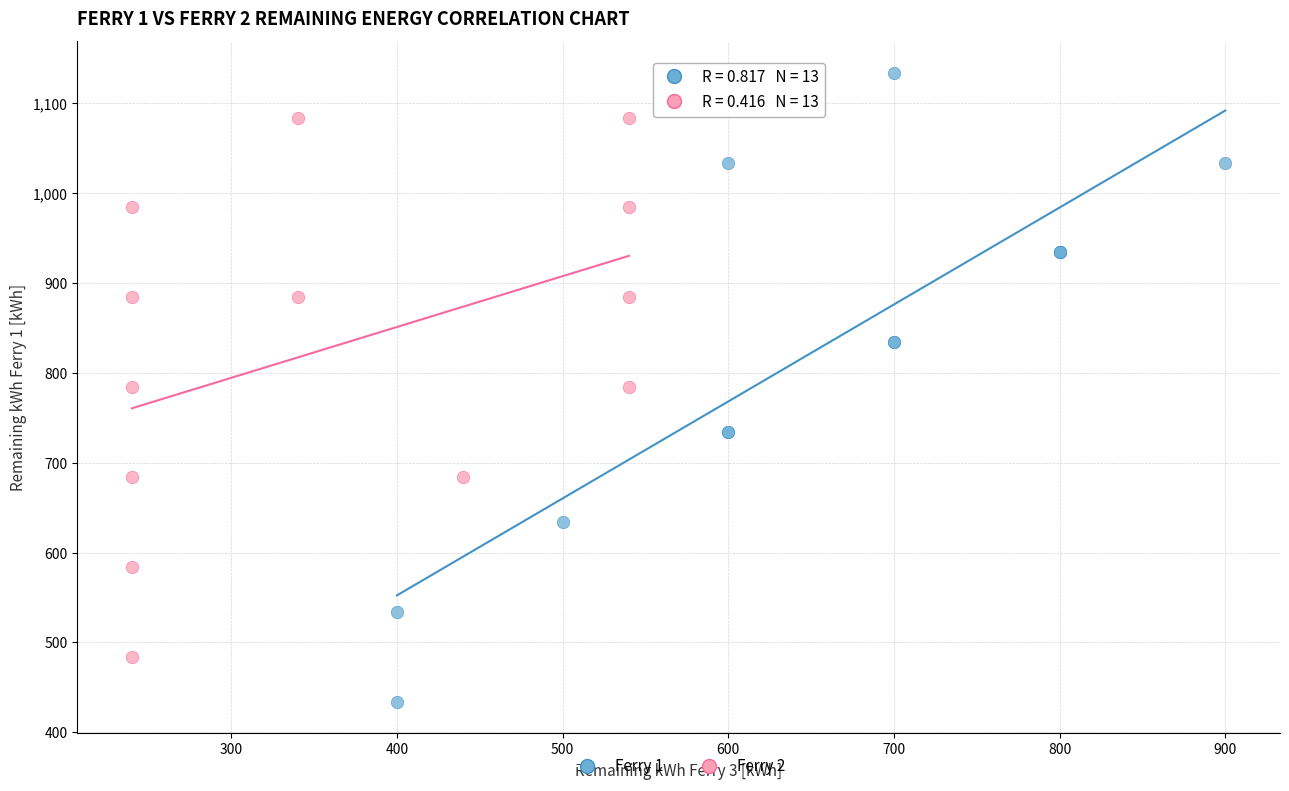

Which series contains the lowest Y value?

Ferry 1